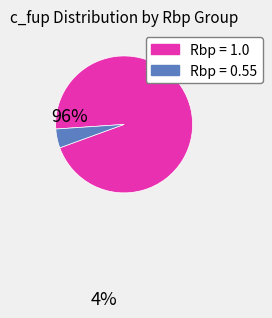

Is there a majority slice in this chart?

Yes